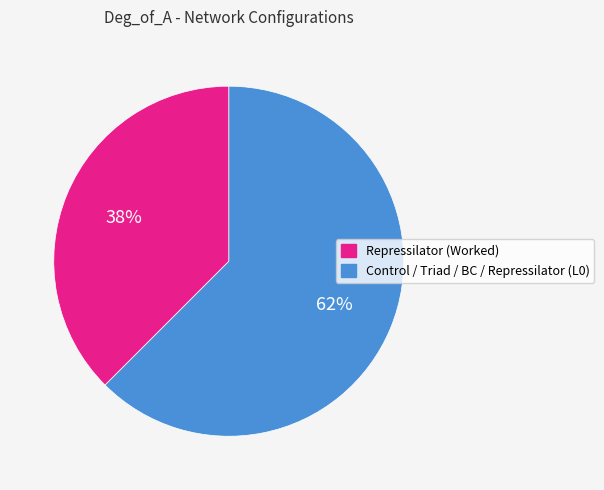

To the nearest percent, what is the average slice percentage?

50%